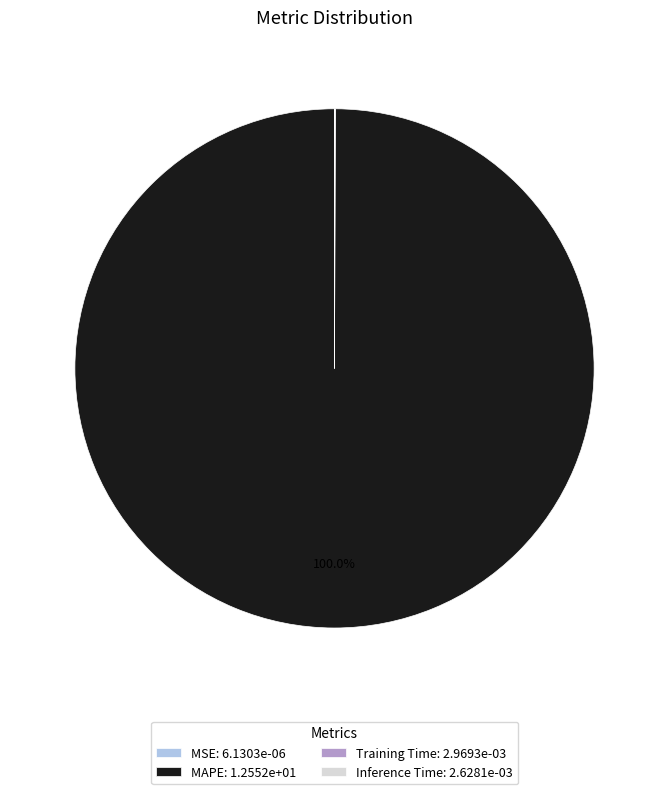

Does MAPE: 1.2552e+01 account for over 50% of the chart?

Yes